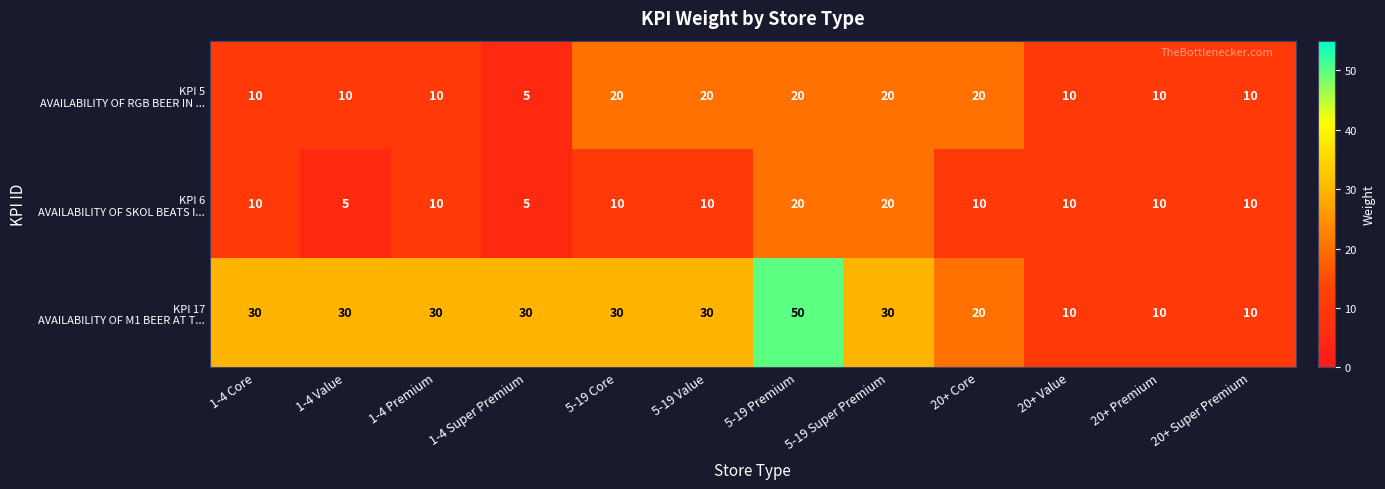

What is the total value across all series at 1-4 Super Premium?

40